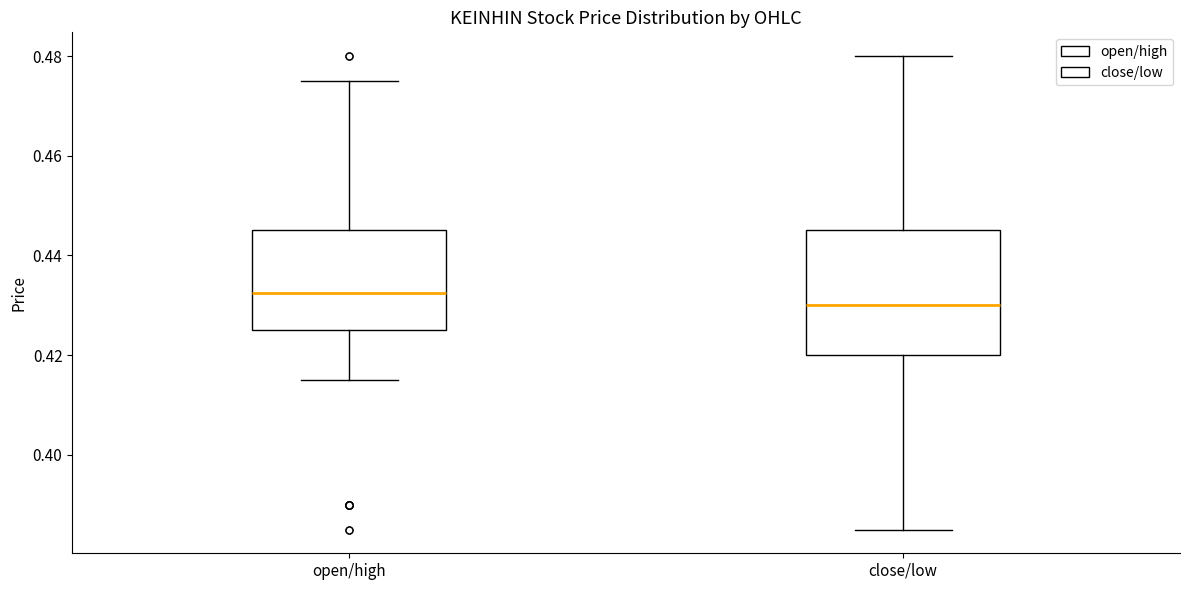

Comparing the boxes themselves (not the whiskers), which one is the tallest?

close/low